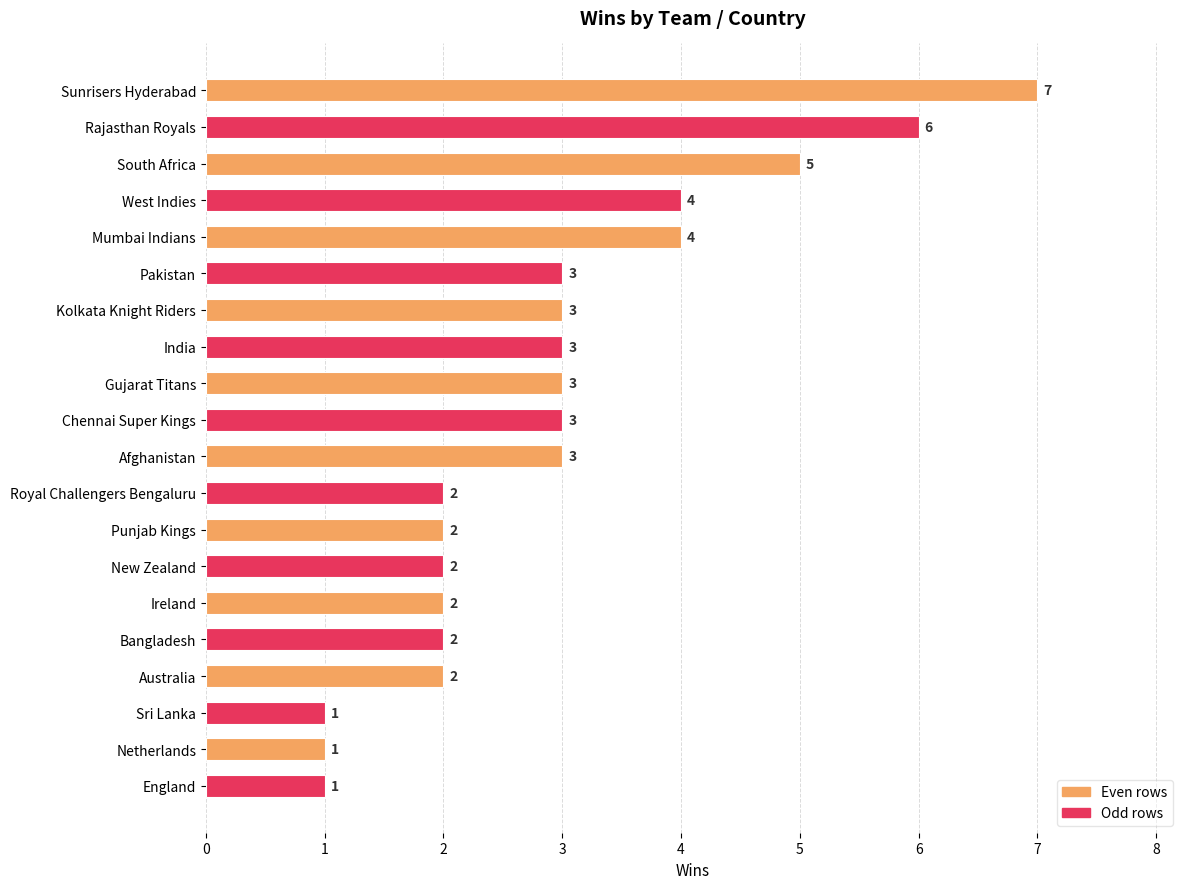

Are the bars horizontal?

Yes